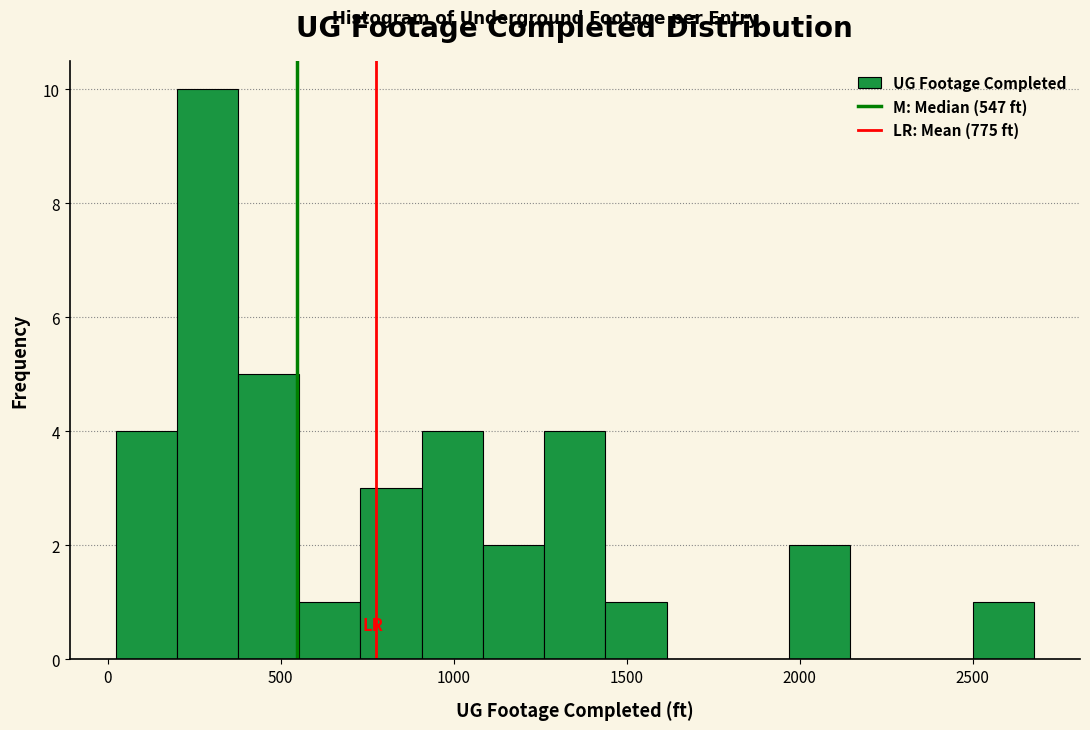

Read against the x-axis, roughly where is the centre of the tallest bar?

300